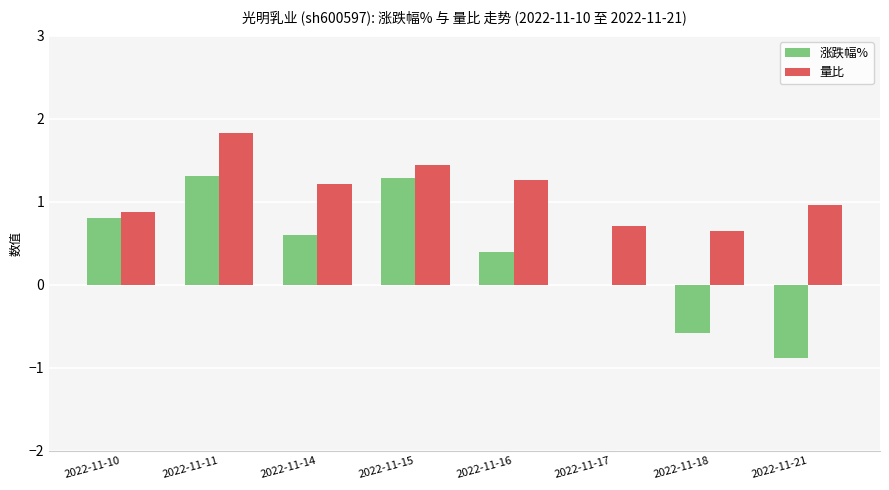

Is the value of 量比 at 2022-11-15 greater than the value of 涨跌幅% at 2022-11-11?

Yes